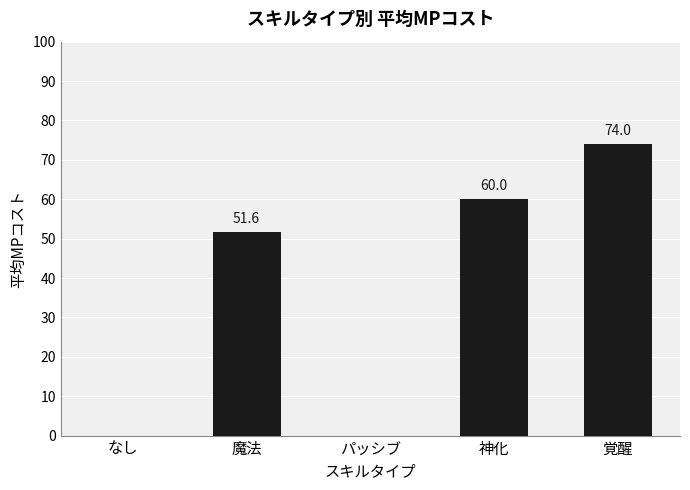

Reading left to right, extract all data points from this chart.

なし=0.0	魔法=51.6	パッシブ=0.0	神化=60.0	覚醒=74.0